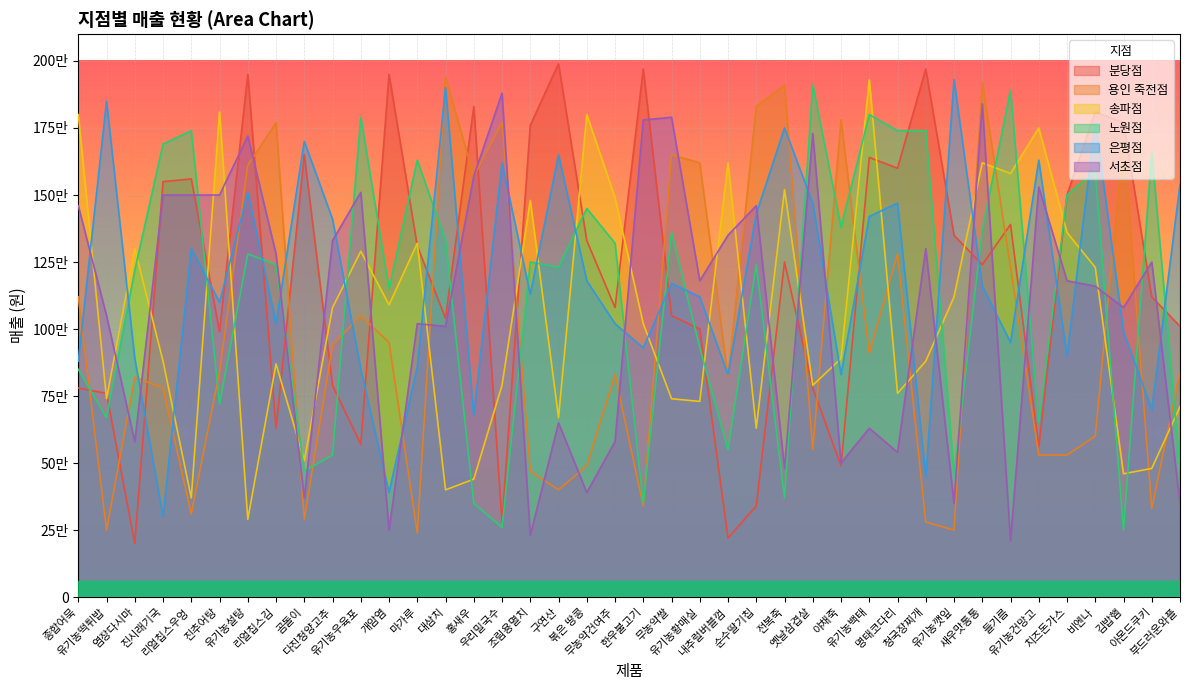

How many data points does each series have?

40